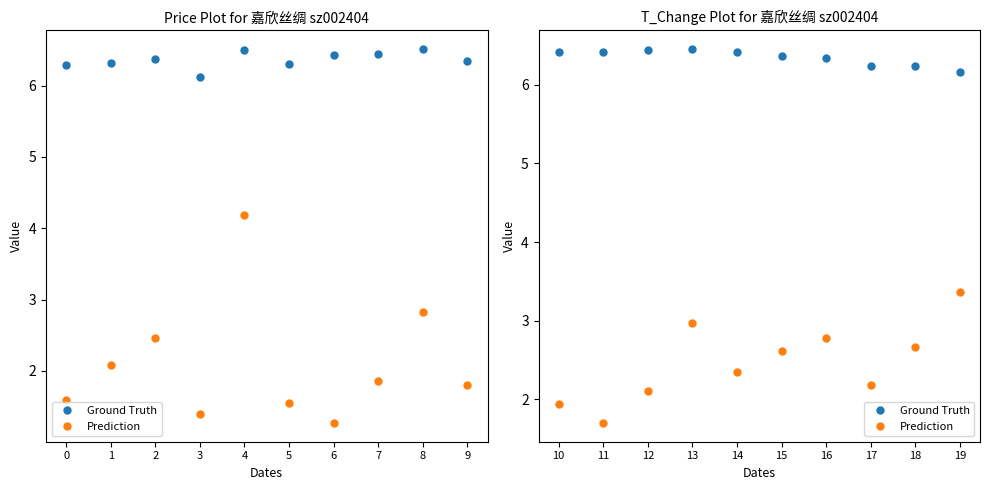

True or false: Prediction and Ground Truth intersect in this chart.

False